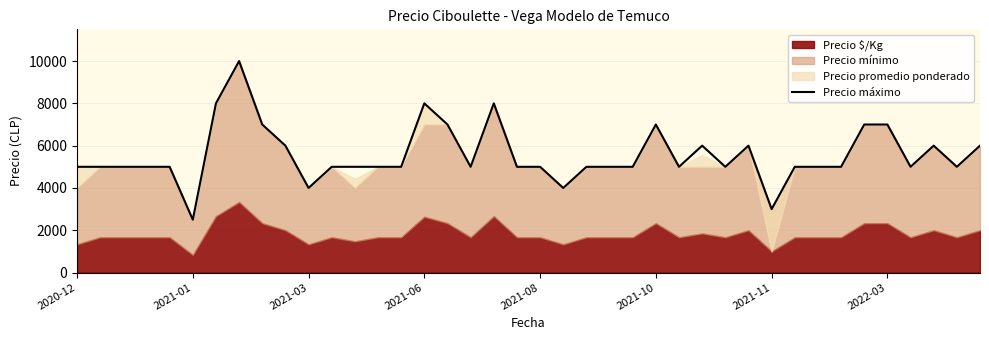

How many points are lower than both their immediate neighbors (excluding endpoints)?

9